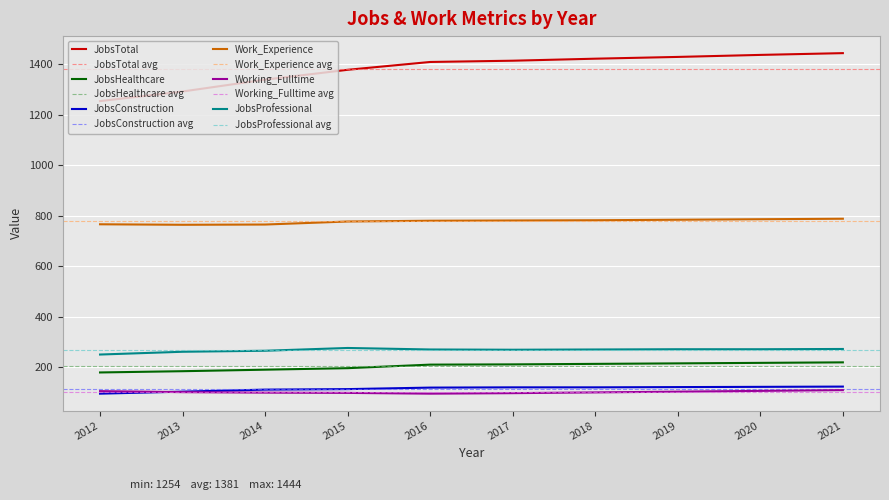

Which series has the largest range (max minus min)?

JobsTotal